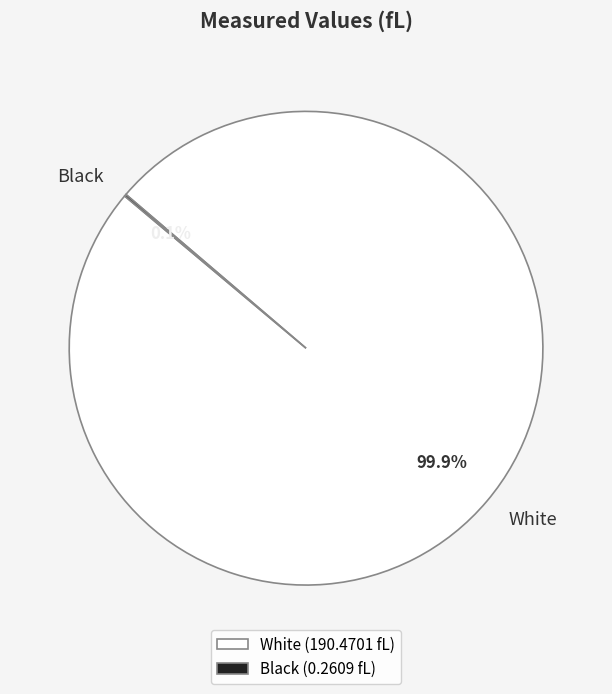

How much of the chart is everything except White?

0.1%